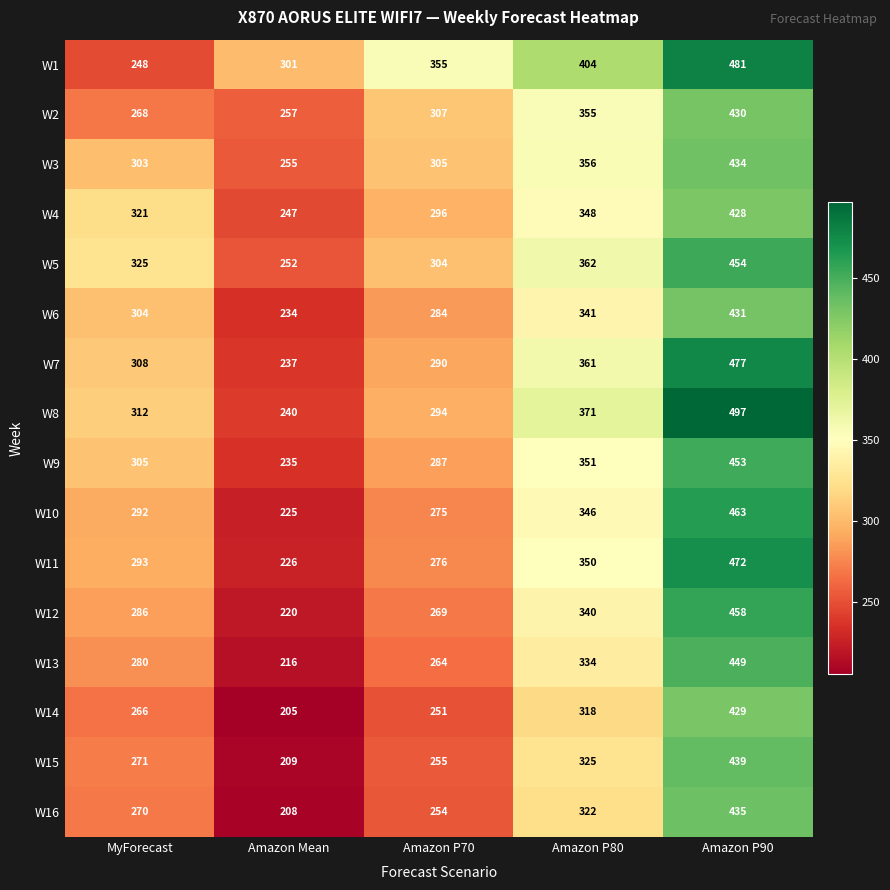

Is the value of W5 at Amazon P70 greater than the value of W11 at Amazon P90?

No